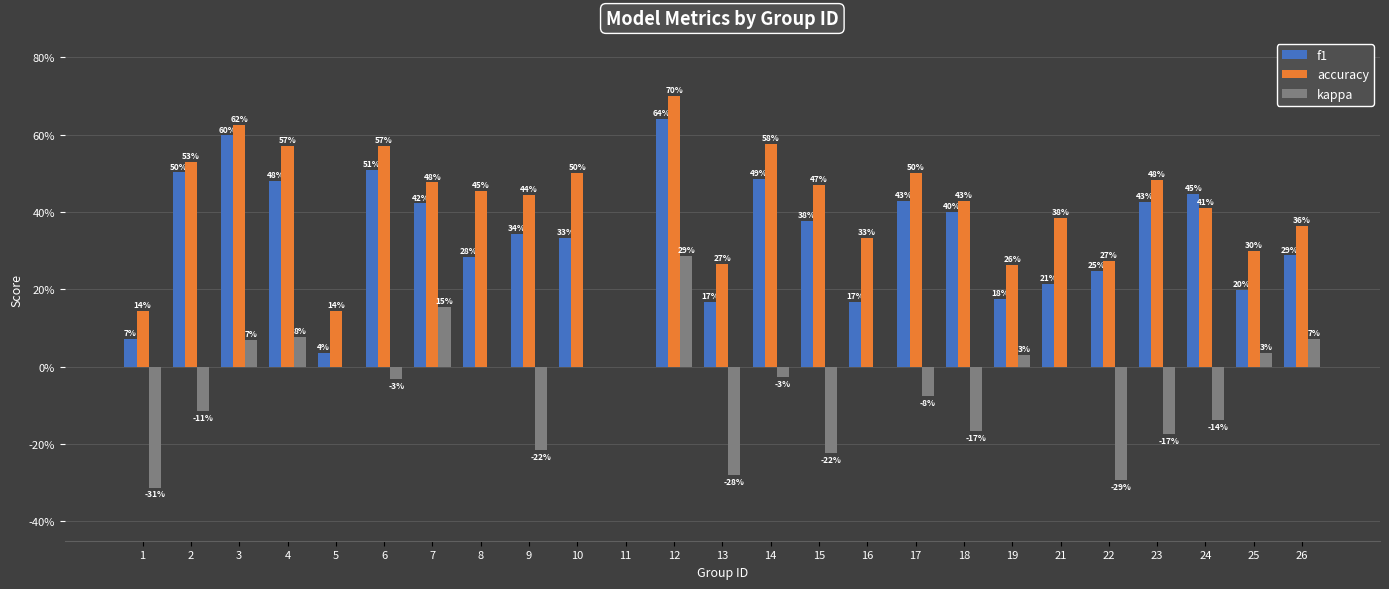

What is the average value of the accuracy series?

0.4